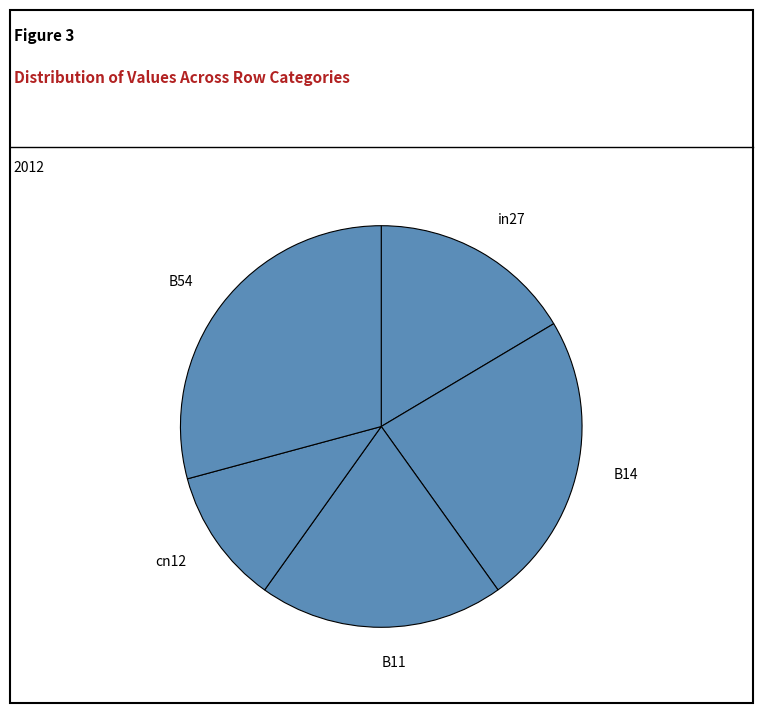

Do cn12 and B14 together represent more than half of the pie?

No